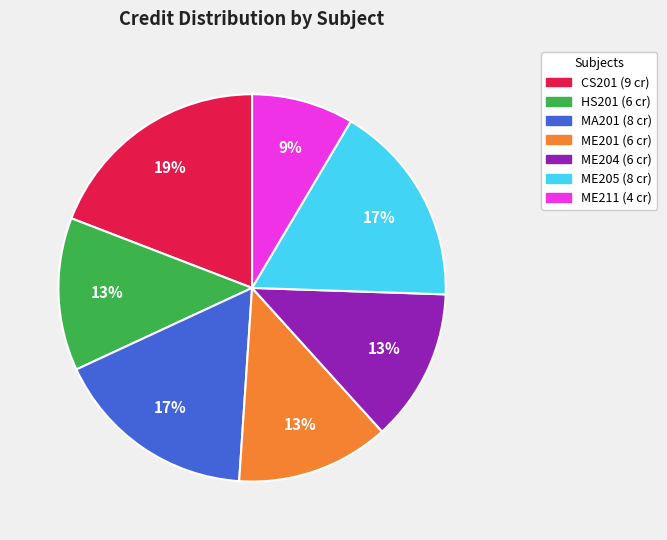

Does any single category account for the majority?

No